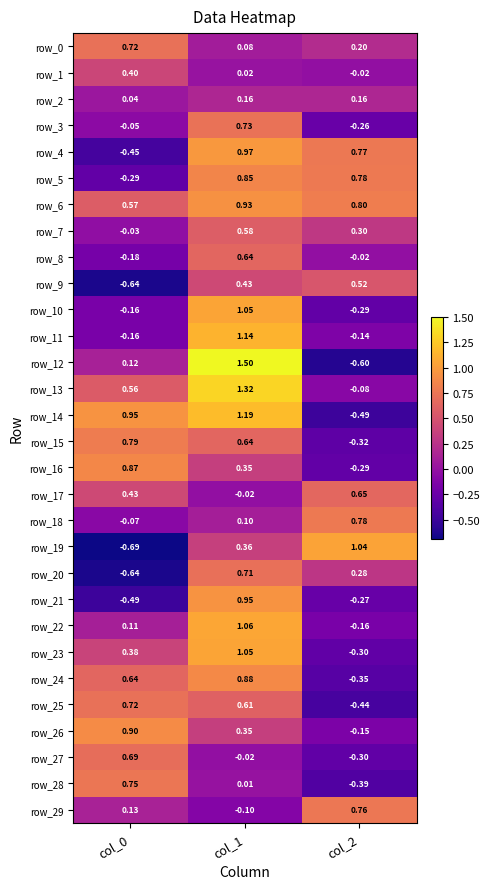

At which category is the sum across all series the highest?

col_1